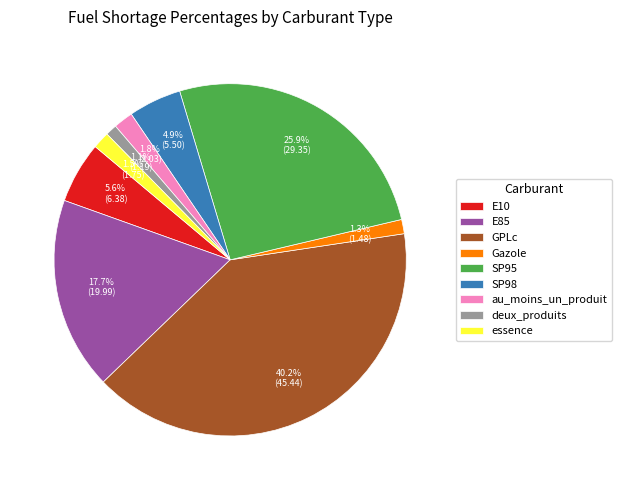

To the nearest percent, what is the combined percentage of E10 and Gazole?

7%